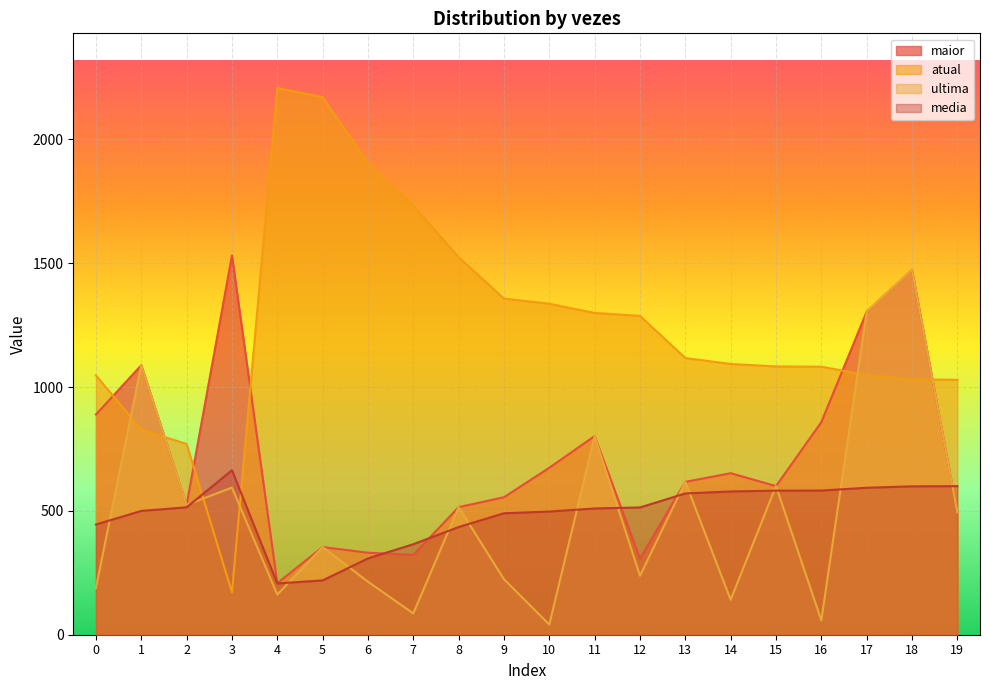

Where is the first local maximum for maior?

1